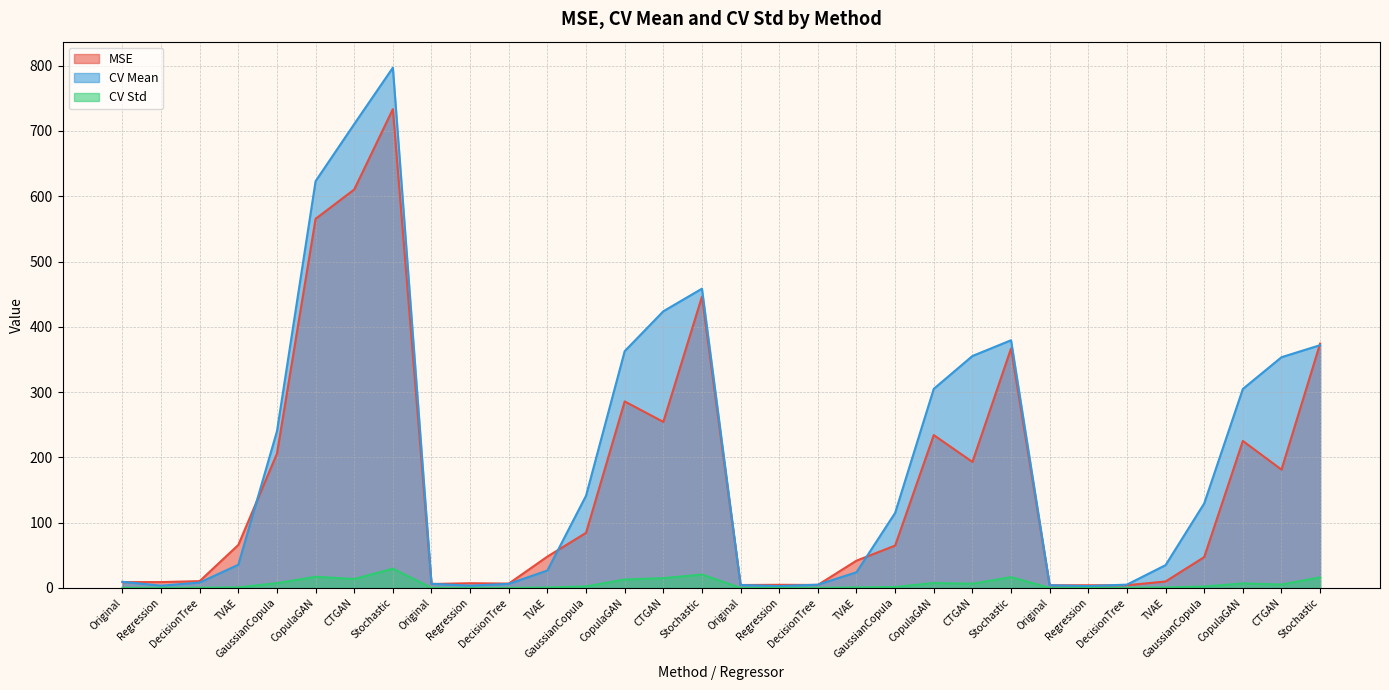

Reading left to right, list all the values displayed in this chart.

MSE: 9.0	9.0	10.5	65.9	205.7	565.4	610.3	733.4	6.1	7.3	6.7	48.1	84.4	285.7	254.4	446.1	4.5	4.8	4.6	41.9	64.9	234.2	193.1	366.8	4.1	4.2	4.2	10.0	47.3	225.2	181.3	374.3
CV Mean: 9.4	3.5	8.3	35.6	240.1	623.1	710.6	796.9	6.4	3.6	6.3	26.8	141.3	362.7	423.8	458.4	4.5	2.9	5.0	24.1	115.0	305.0	355.3	379.4	4.1	2.9	5.1	35.0	129.6	304.8	353.4	371.9
CV Std: 0.2	0.2	0.4	0.9	7.4	17.2	13.7	29.6	0.2	0.1	0.1	0.8	2.4	13.0	15.1	20.6	0.2	0.1	0.2	0.9	1.5	7.6	6.6	16.6	0.2	0.1	0.2	0.8	2.3	7.0	5.3	16.3